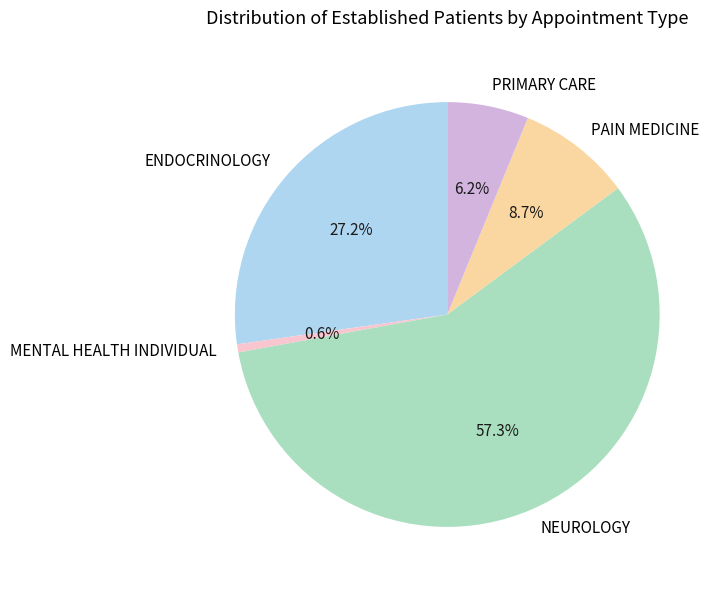

How many segments does this pie chart have?

5